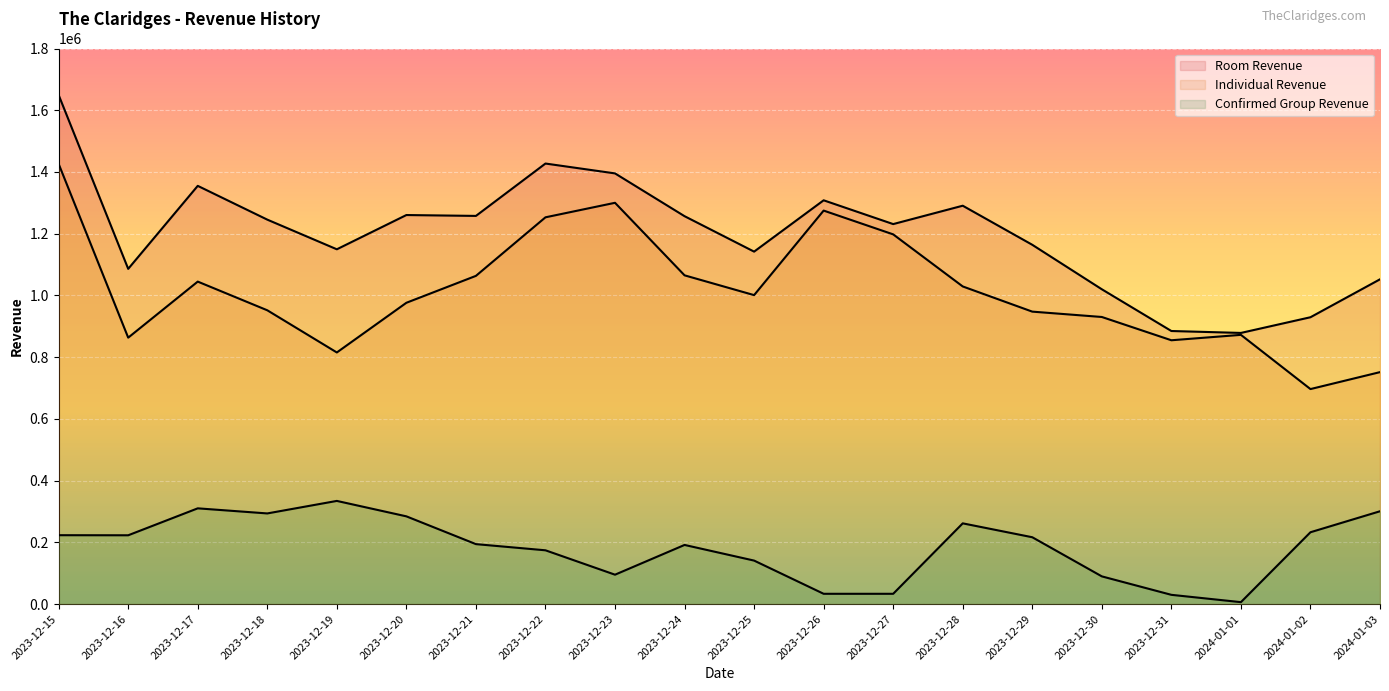

What is the smallest value displayed?

6250.0